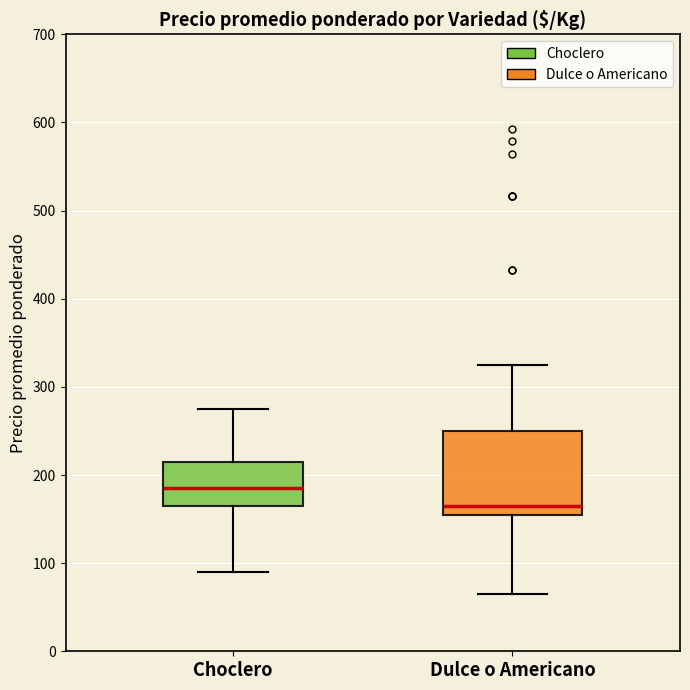

Reading left to right, read every box against the y-axis: the position of its median line, the range the box covers, and the ends of its whiskers. The values are not printed on the chart, so give them approximately, as read against the axis.

Choclero: median 190, box 170 to 220, whiskers 90 to 280
Dulce o Americano: median 170, box 160 to 250, whiskers 70 to 330